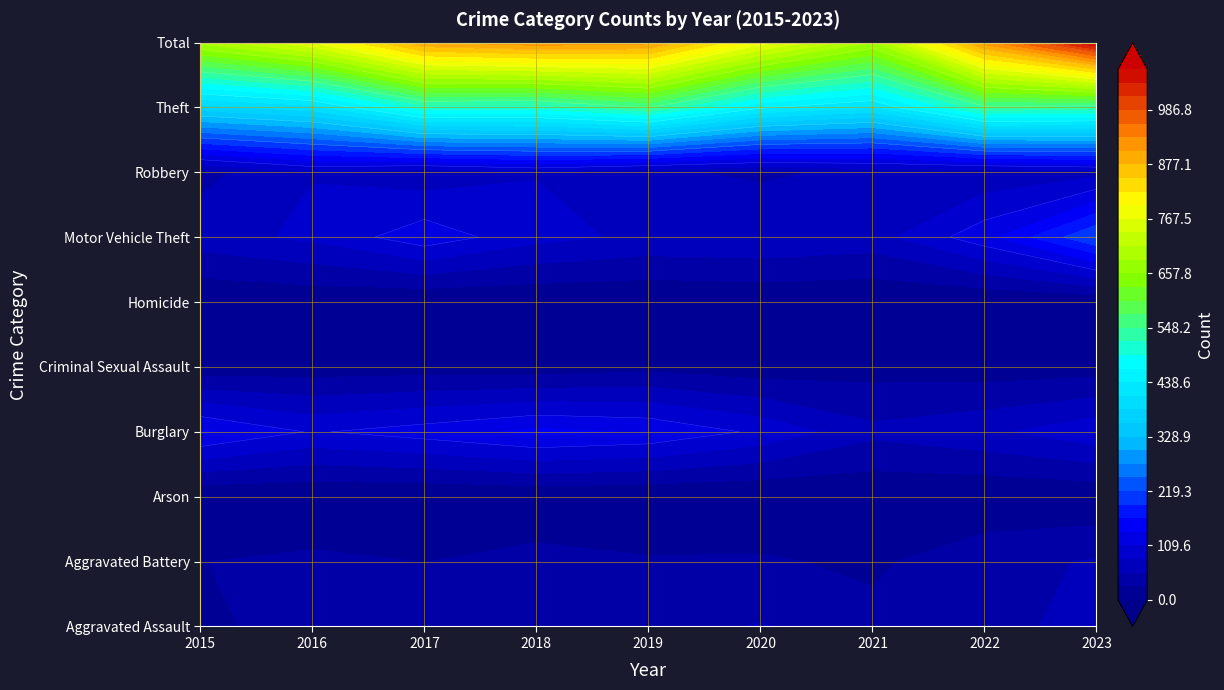

Reading left to right, extract all data points from this chart.

Aggravated Assault: 23	36	36	47	41	57	36	47	63
Aggravated Battery: 27	33	27	37	30	31	22	47	57
Arson: 2	3	1	4	2	0	4	3	4
Burglary: 141	107	123	144	134	104	62	76	102
Criminal Sexual Assault: 9	12	13	11	19	10	16	12	14
Homicide: 2	6	1	2	1	4	2	1	4
Motor Vehicle Theft: 70	88	127	91	76	79	71	127	219
Robbery: 46	81	64	81	59	50	61	61	72
Theft: 372	400	510	505	550	443	409	542	534
Total: 692	766	902	922	912	778	683	916	1069